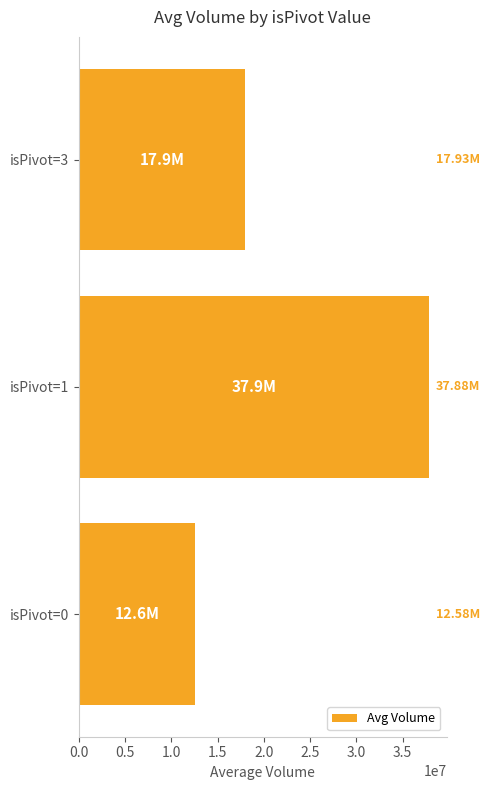

How many distinct data groups are displayed?

1